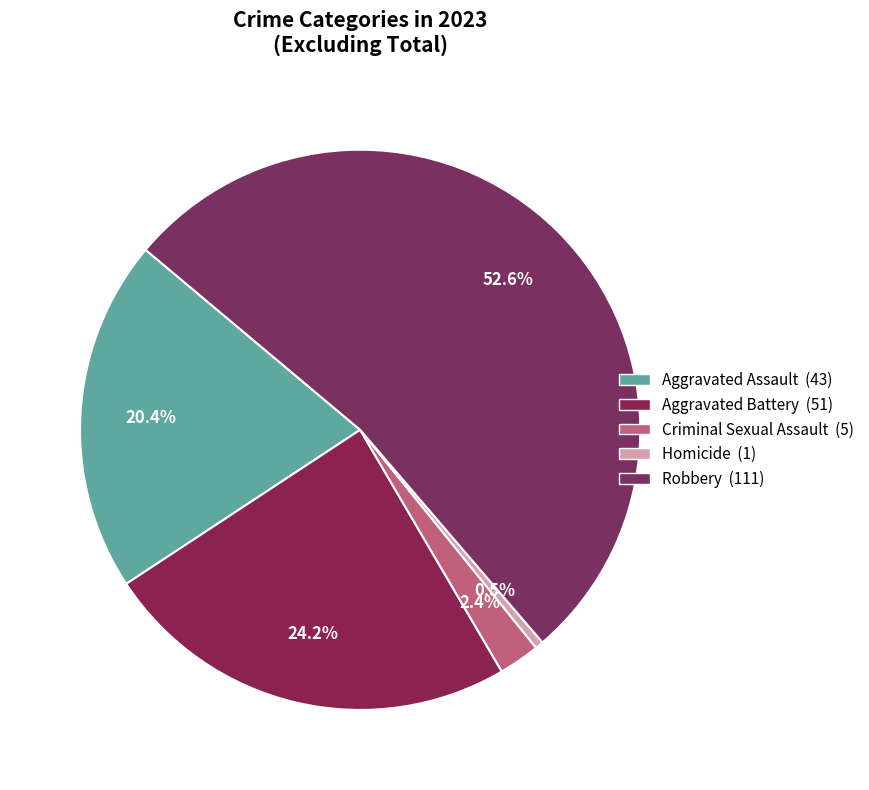

To the nearest percent, what is the difference between the largest and smallest slice percentages?

52%